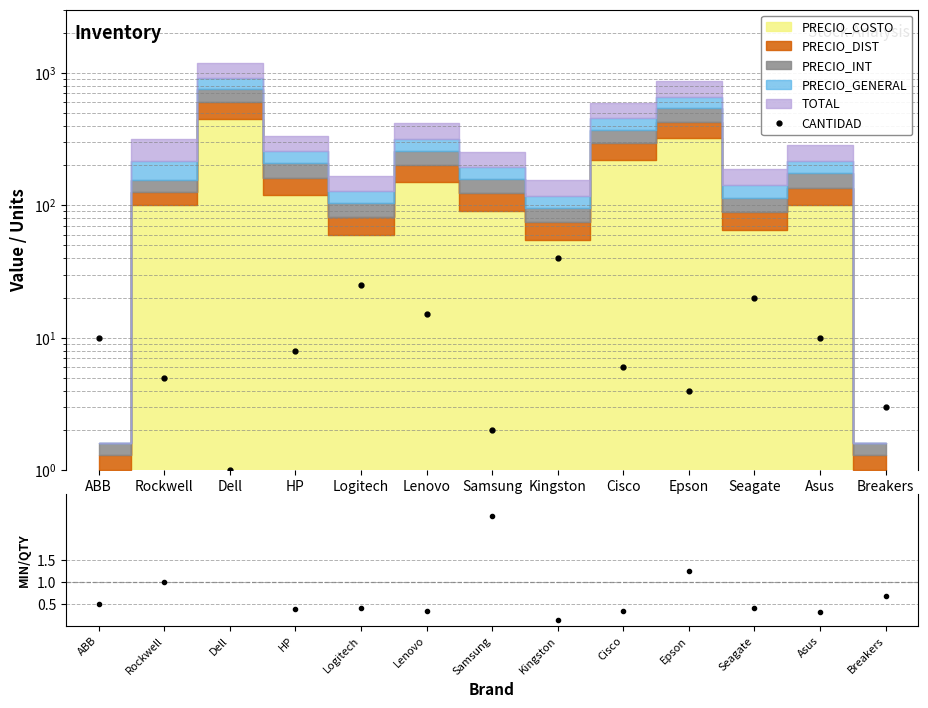

Is it true that MINIMO/CANTIDAD equals 0.3 at Cisco?

True